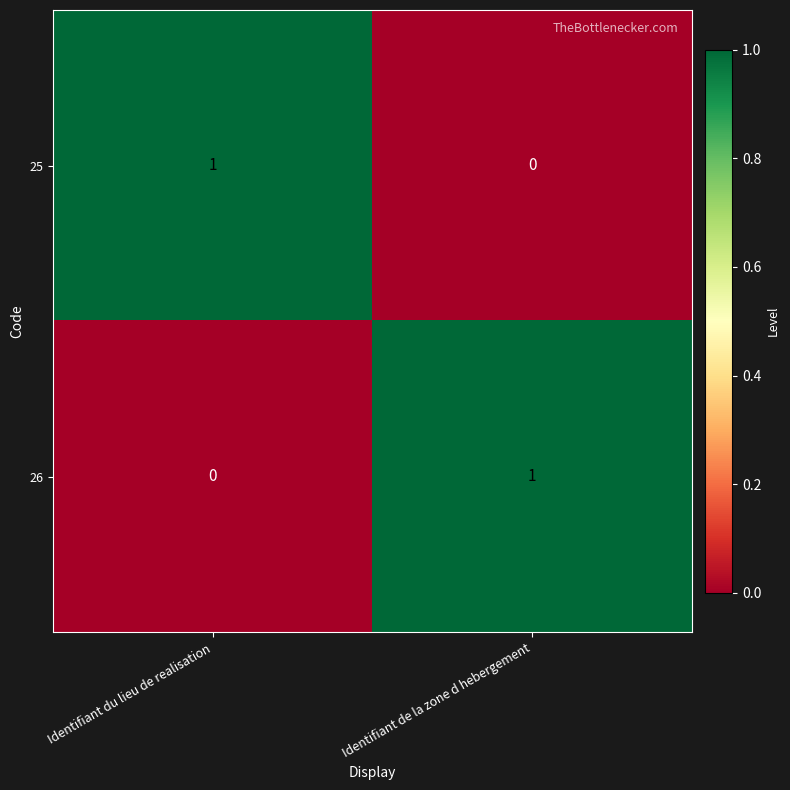

At Identifiant du lieu de realisation, list the series in order from smallest to largest.

26, 25